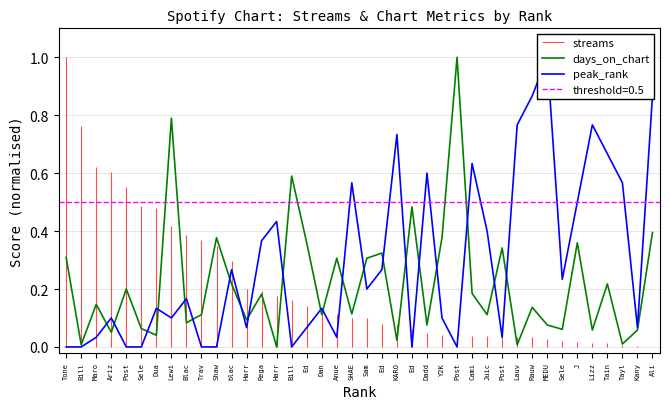

What is the label of the 12th point from the right?

Juic